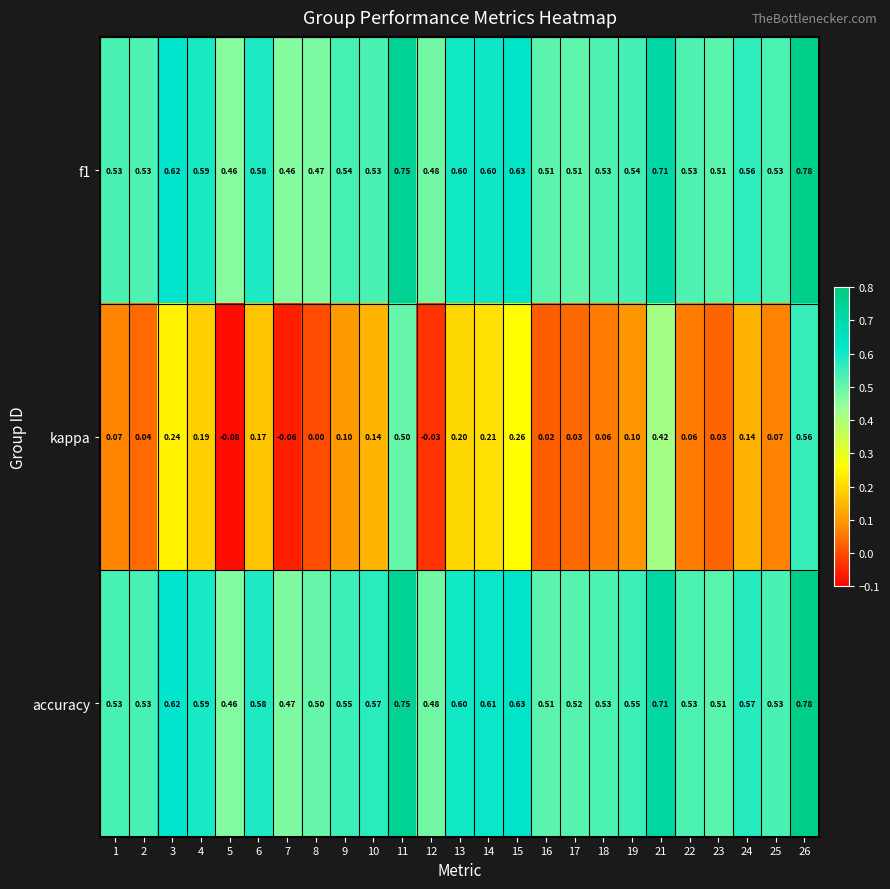

At which category is the sum across all series the highest?

26